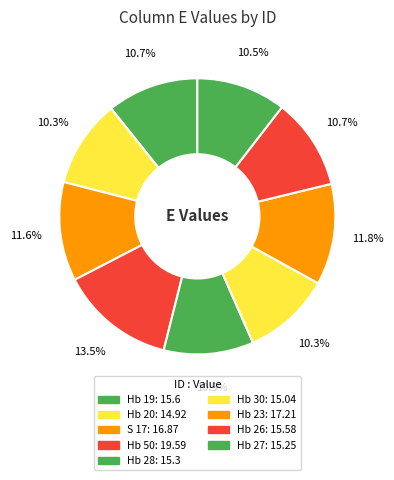

Combined, do S 17 and Hb 20 account for over 50%?

No